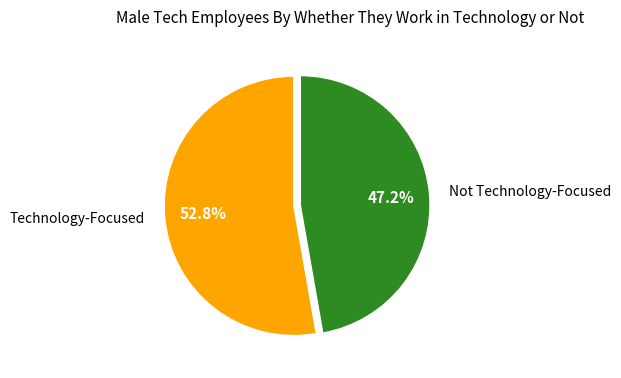

How many slices are in this pie chart?

2